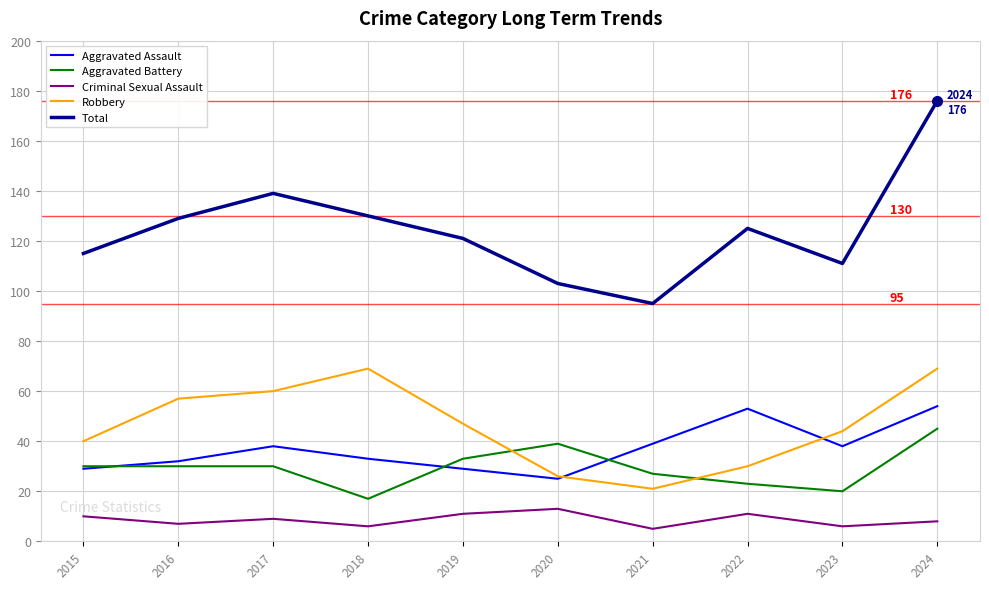

What are all the series names shown in the legend?

Aggravated Assault, Aggravated Battery, Criminal Sexual Assault, Robbery, Total